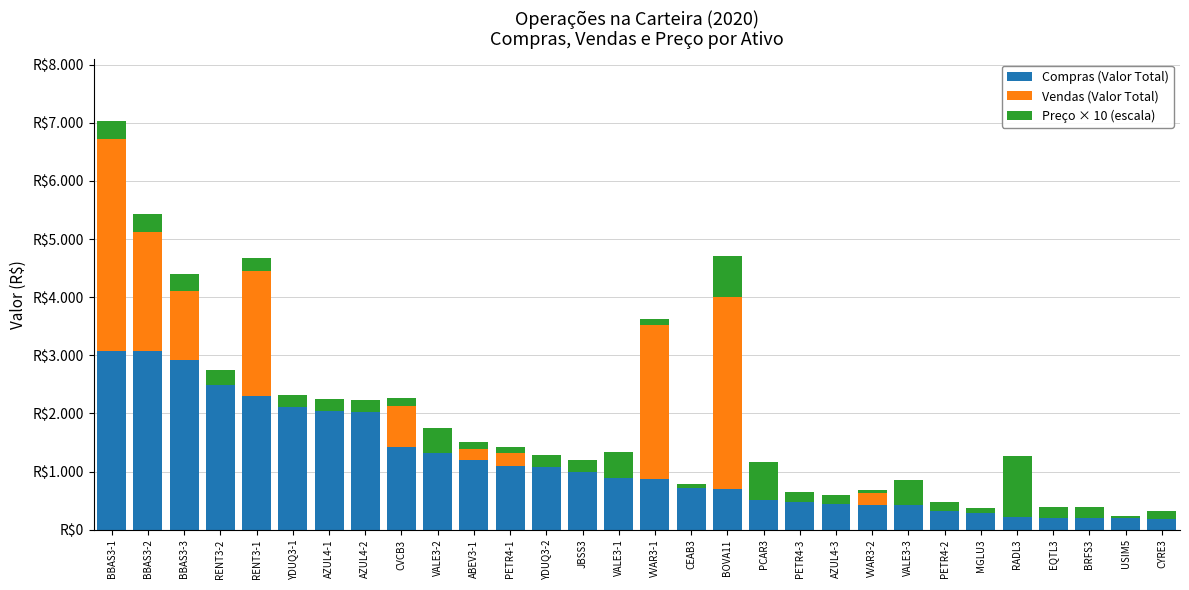

What are all the series names shown in the legend?

Compras (Valor Total), Vendas (Valor Total), Preço × 10 (escala)